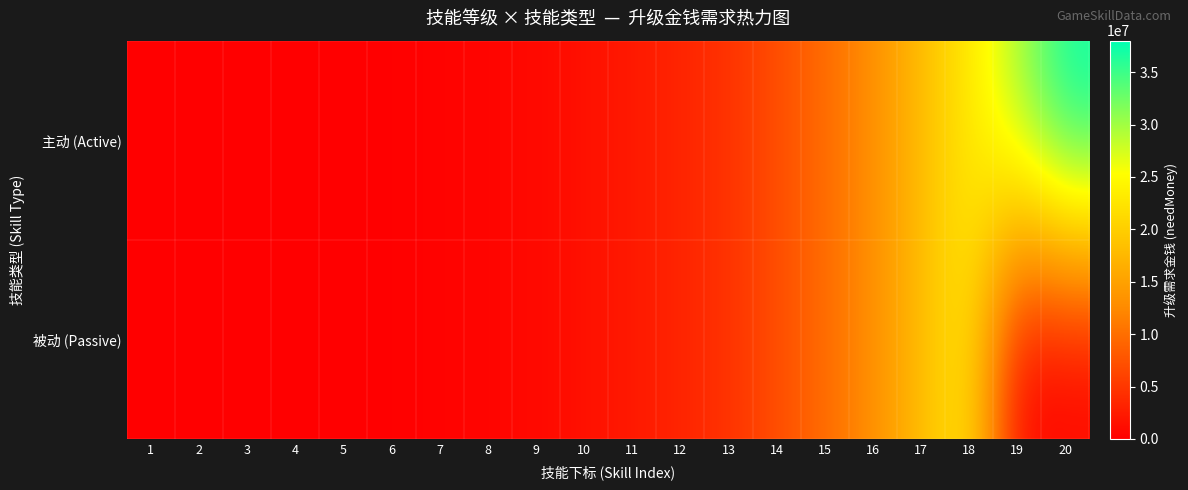

Reading left to right, what are all the values shown in this chart?

主动 (Active): 1=0	2=1000	3=6000	4=20000	5=60000	6=140000	7=260000	8=490000	9=860000	10=1500000	11=2300000	12=3300000	13=4500000	14=7000000	15=9700000	16=13000000	17=18000000	18=23000000	19=30000000	20=38000000
被动 (Passive): 1=0	2=1000	3=6000	4=20000	5=60000	6=140000	7=260000	8=490000	9=860000	10=1500000	11=2300000	12=3300000	13=4500000	14=7000000	15=9700000	16=13000000	17=18000000	18=23000000	19=0	20=0